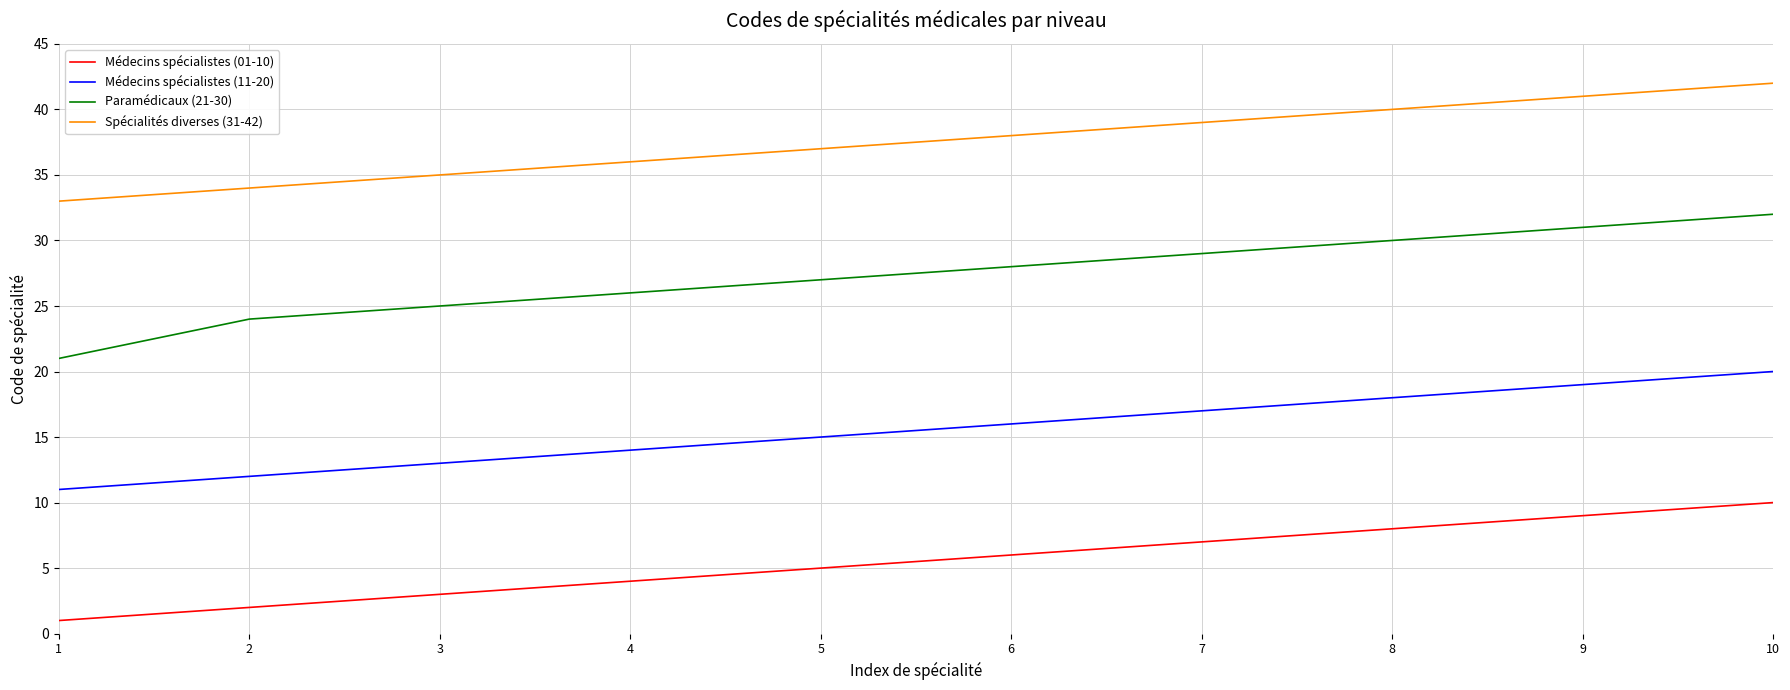

What is the average value of the Spécialités diverses (31-42) series?

38